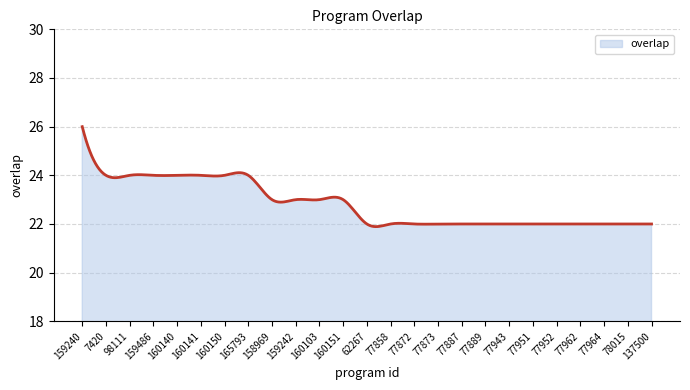

What is the smallest value displayed?

21.9